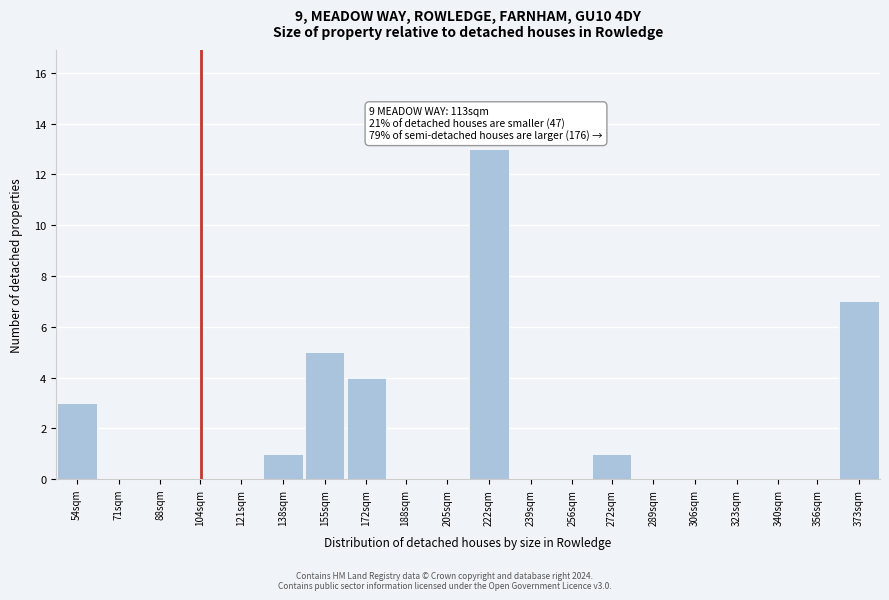

Reading left to right, what are all the values shown in this chart?

54sqm=3	71sqm=0	88sqm=0	104sqm=0	121sqm=0	138sqm=1	155sqm=5	172sqm=4	188sqm=0	205sqm=0	222sqm=13	239sqm=0	256sqm=0	272sqm=1	289sqm=0	306sqm=0	323sqm=0	340sqm=0	356sqm=0	373sqm=7